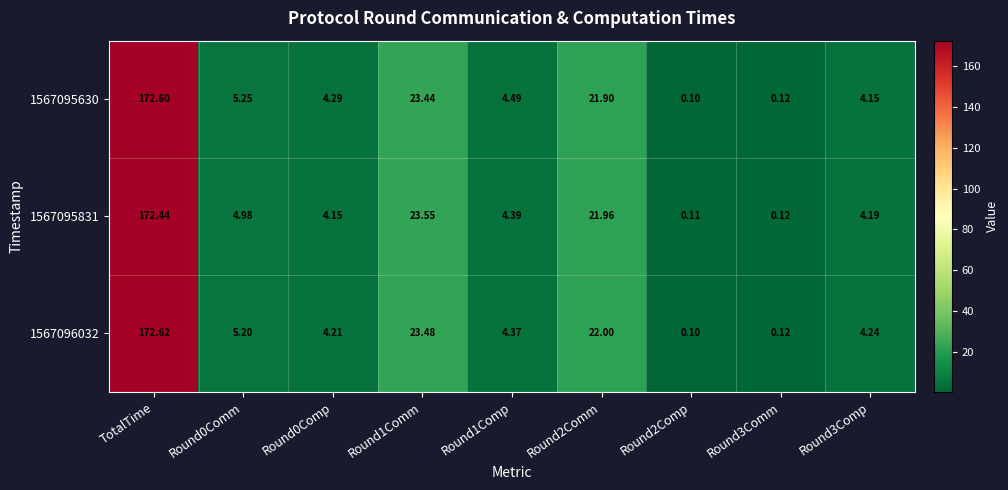

What is the difference between the highest and lowest values at Round3Comp?

0.1